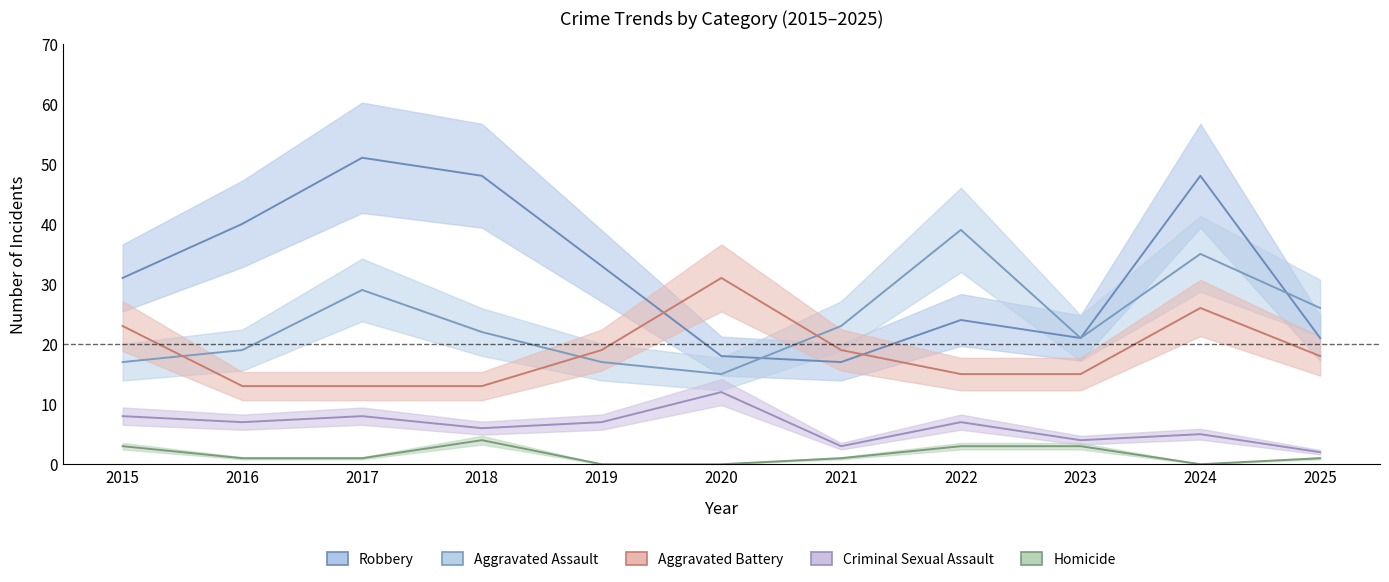

Reading left to right, list all the values displayed in this chart.

Robbery: 31	40	51	48	33	18	17	24	21	48	21
Aggravated Assault: 17	19	29	22	17	15	23	39	21	35	26
Aggravated Battery: 23	13	13	13	19	31	19	15	15	26	18
Criminal Sexual Assault: 8	7	8	6	7	12	3	7	4	5	2
Homicide: 3	1	1	4	0	0	1	3	3	0	1